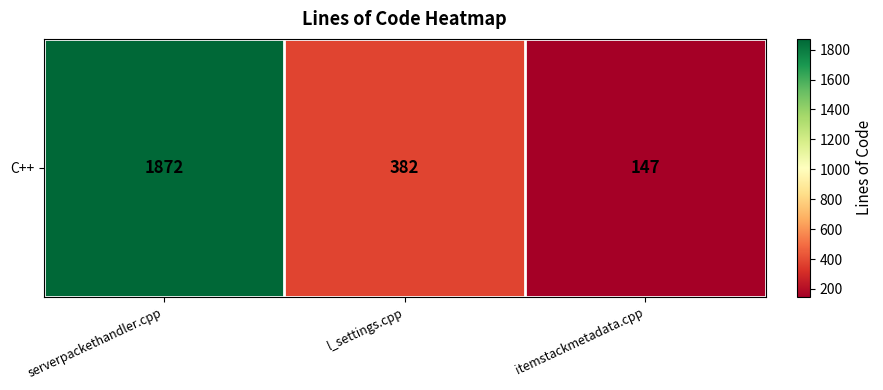

At which label does the data first exceed 382?

serverpackethandler.cpp